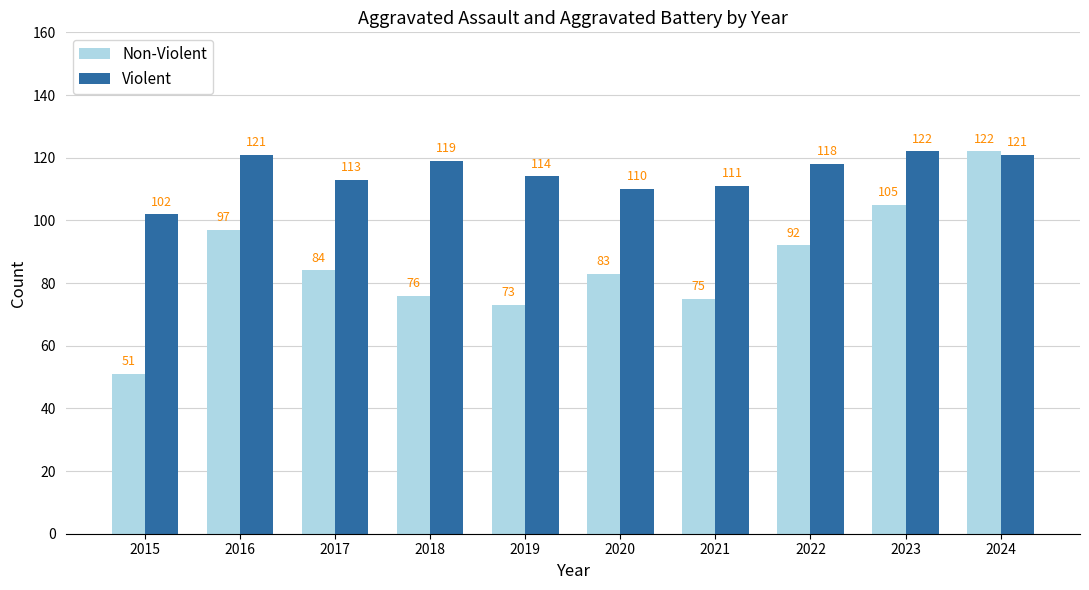

What is the sum of all Violent values?

1151